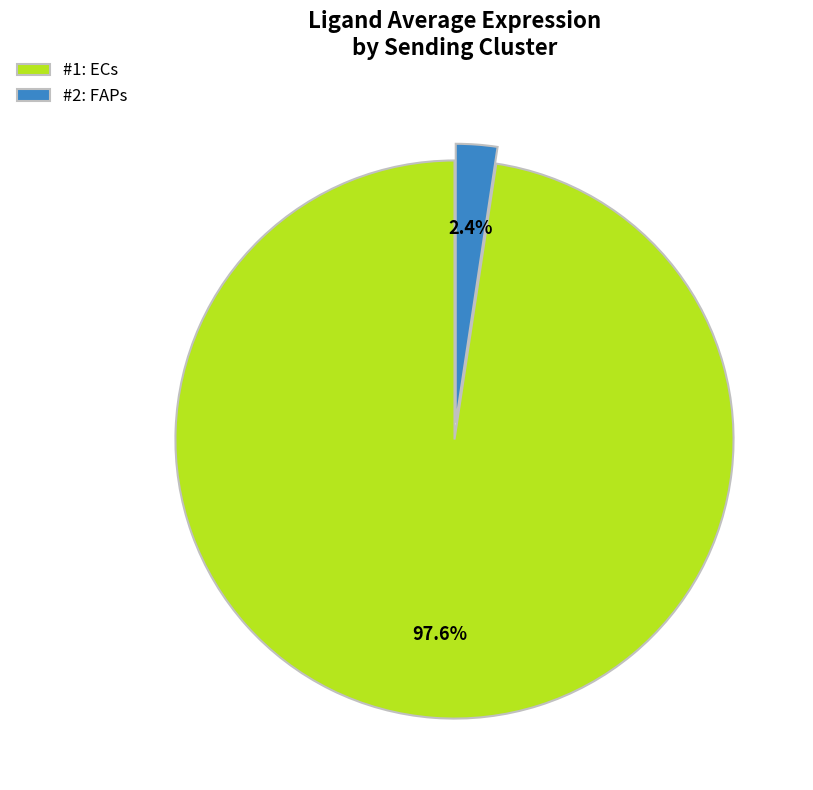

Which category has the biggest portion of the pie?

#1: ECs